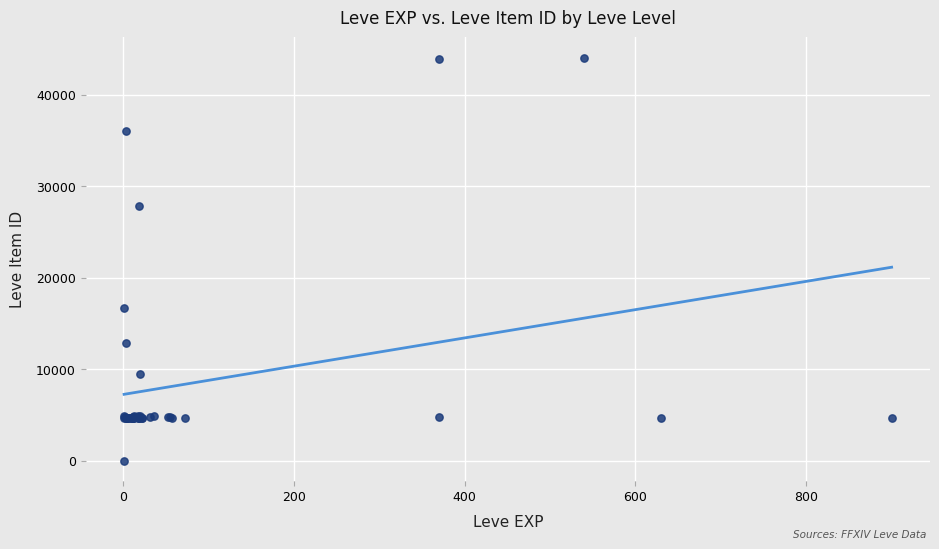

What Y value in the scatter plot is closest to 22050?

16734